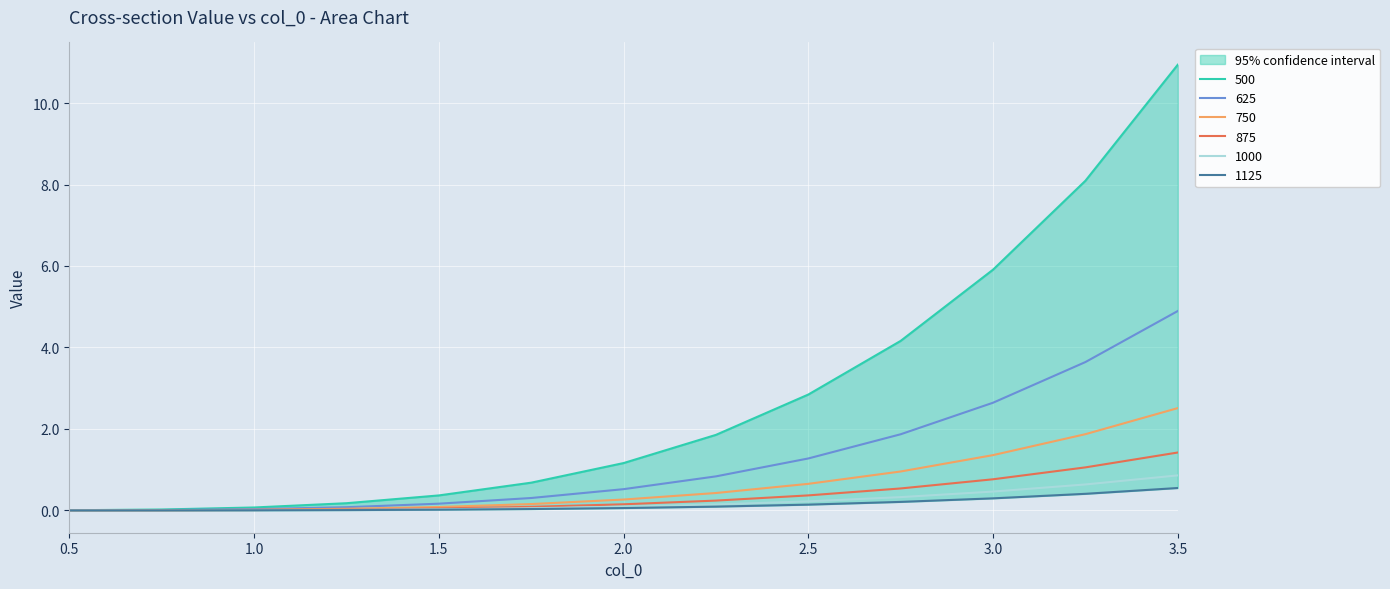

The 875 series shows 0.0 at 1.25. True or false?

False